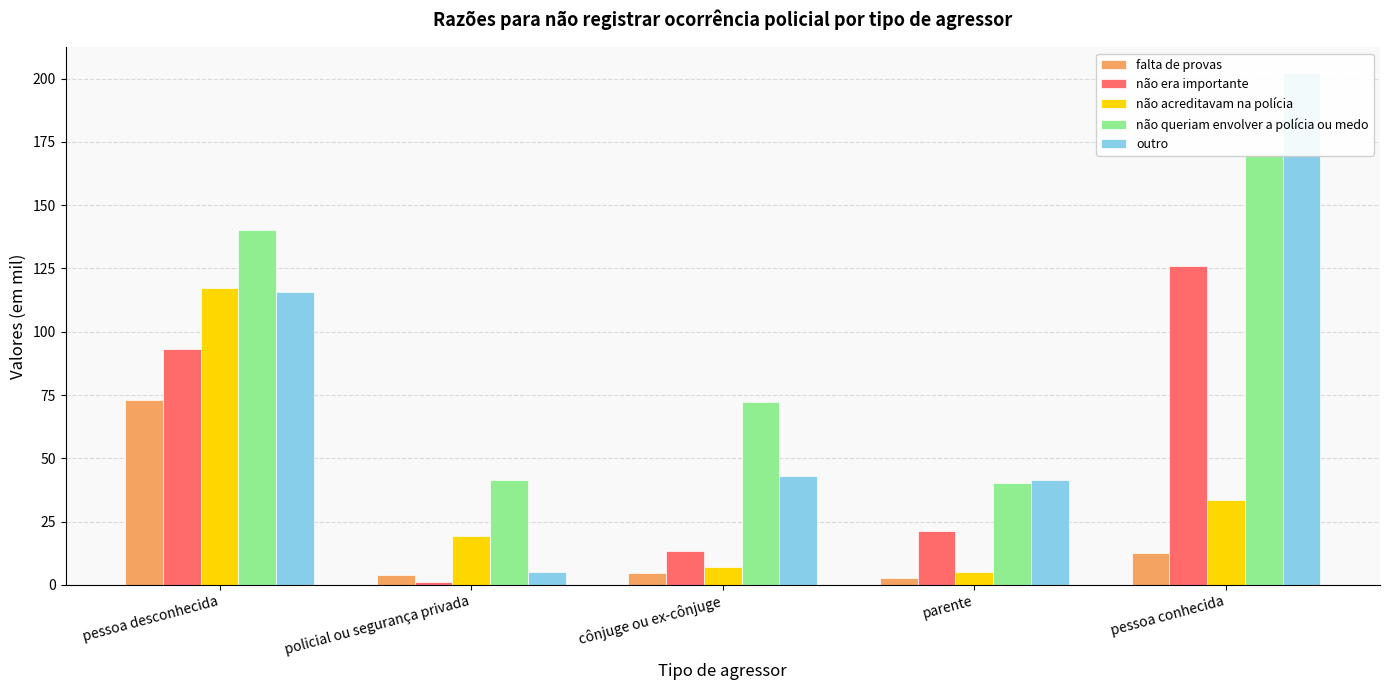

At how many categories does at least one series exceed 172?

1